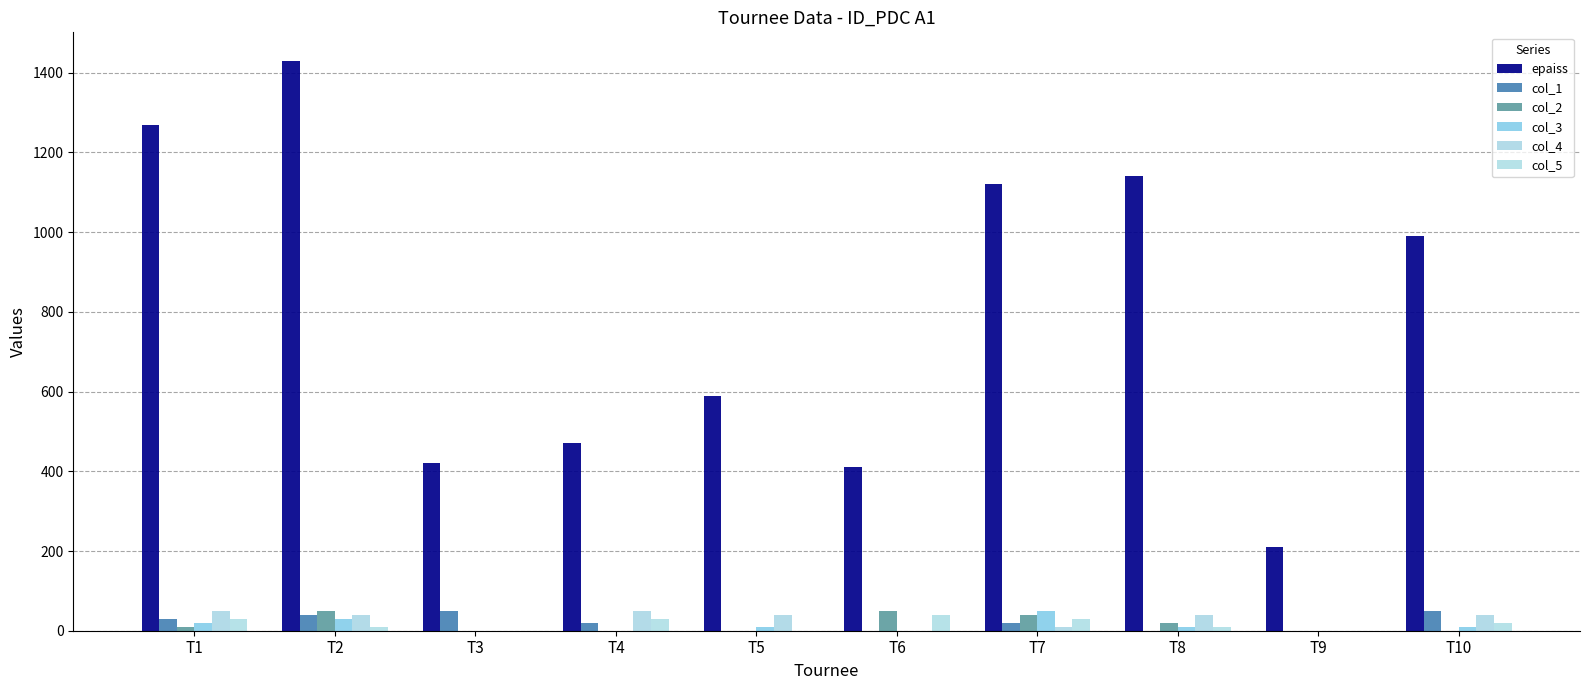

How many distinct data groups are displayed?

6